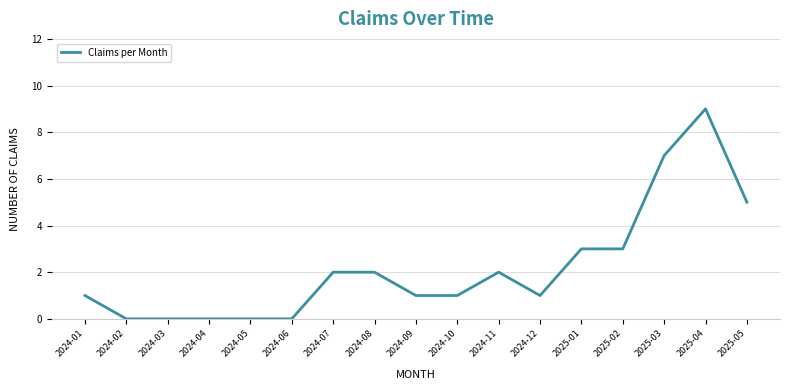

Reading left to right, transcribe all the data shown in this chart.

2024-01=1	2024-02=0	2024-03=0	2024-04=0	2024-05=0	2024-06=0	2024-07=2	2024-08=2	2024-09=1	2024-10=1	2024-11=2	2024-12=1	2025-01=3	2025-02=3	2025-03=7	2025-04=9	2025-05=5